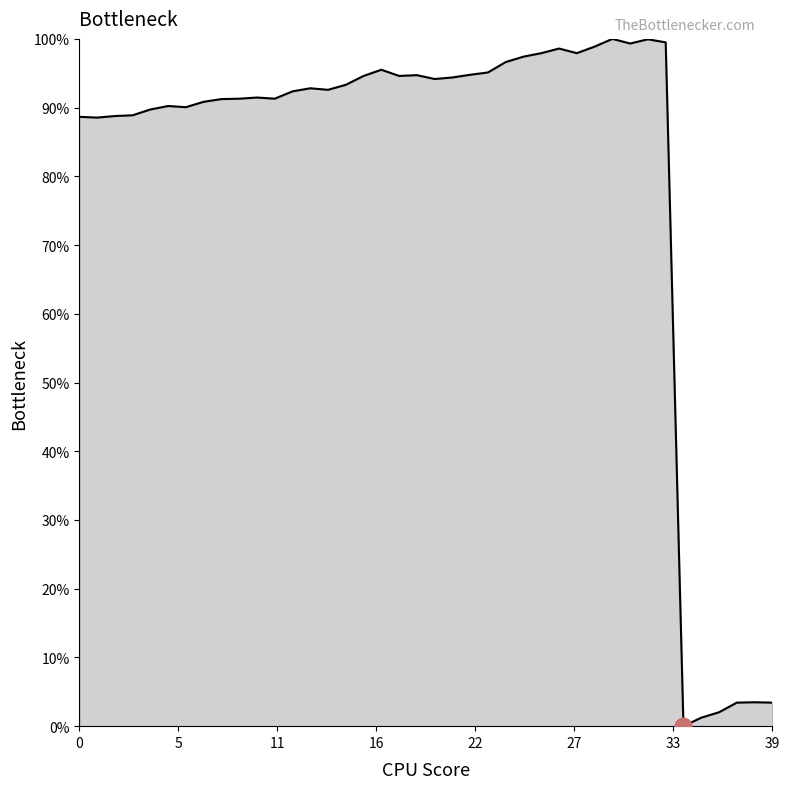

What is the greatest value displayed?

100.0